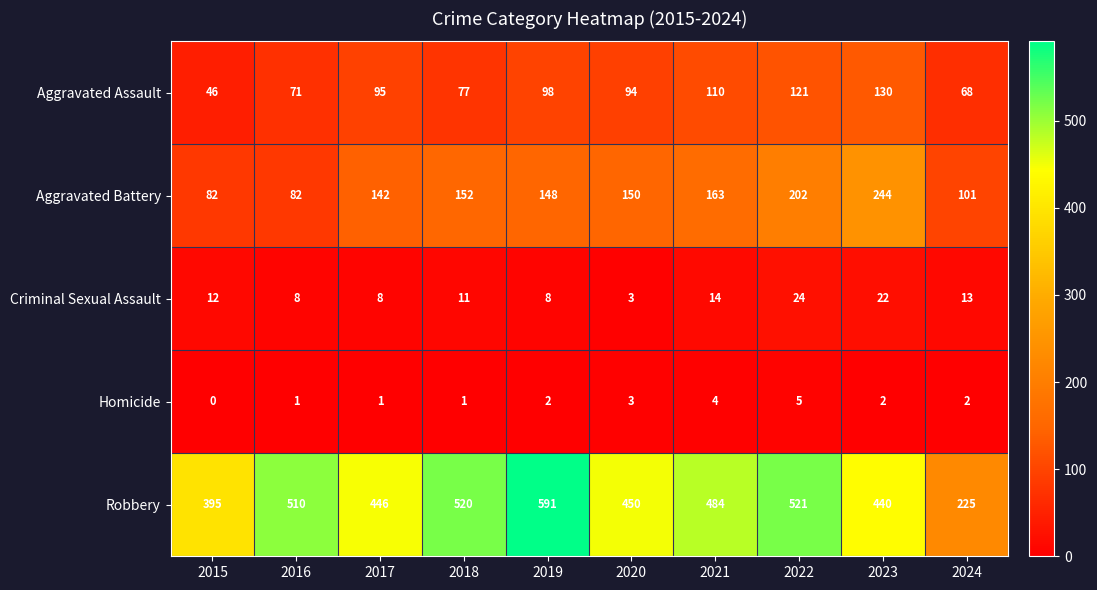

Which series changed the most between 2015 and 2016?

Robbery